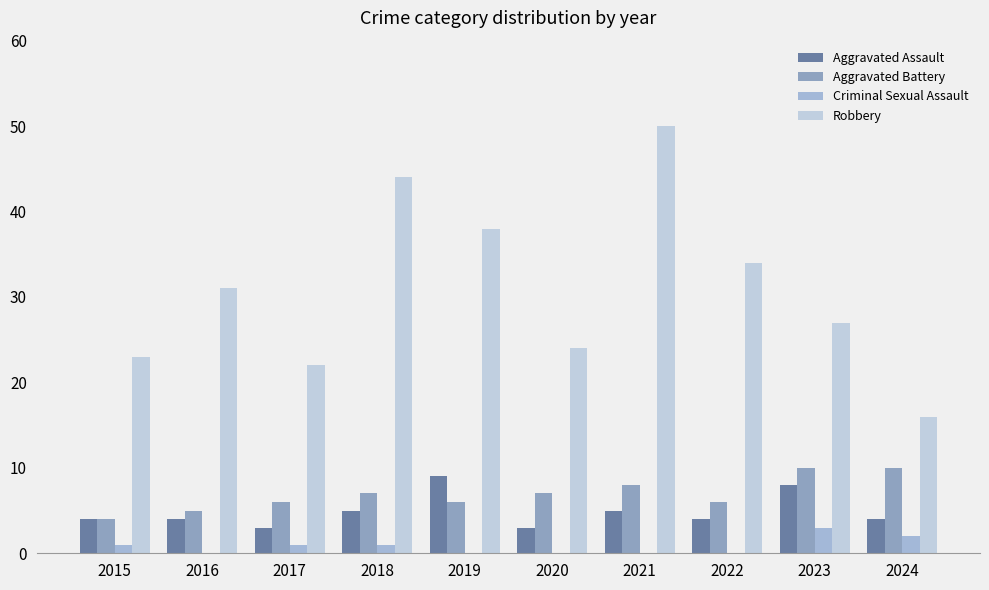

How many Aggravated Battery values are between 6 and 8?

6